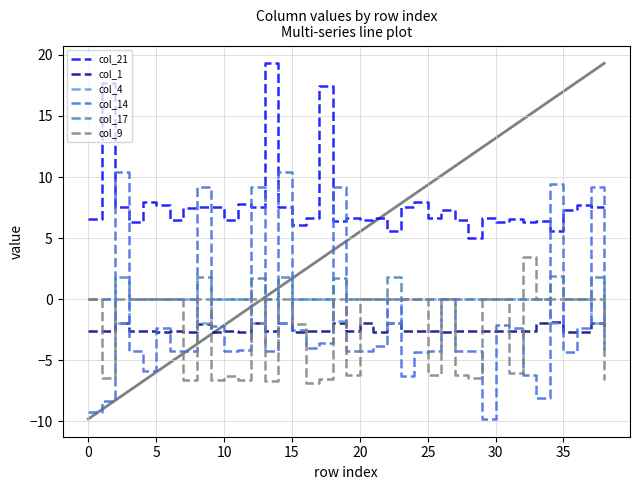

True or false: col_9 and col_21 cross at least once.

False